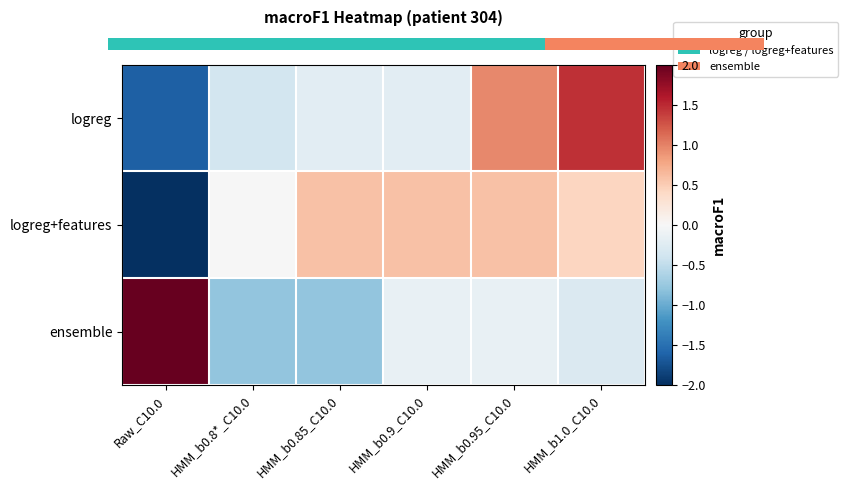

Between HMM_b0.9_C10.0 and HMM_b1.0_C10.0, which is larger?

HMM_b1.0_C10.0